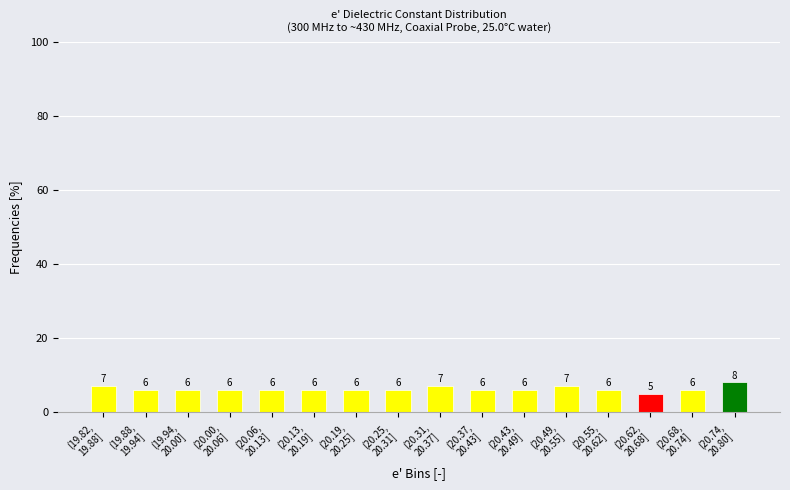

Reading right to left, extract all data points from this chart.

8.0	6.0	5.0	6.0	7.0	6.0	6.0	7.0	6.0	6.0	6.0	6.0	6.0	6.0	6.0	7.0